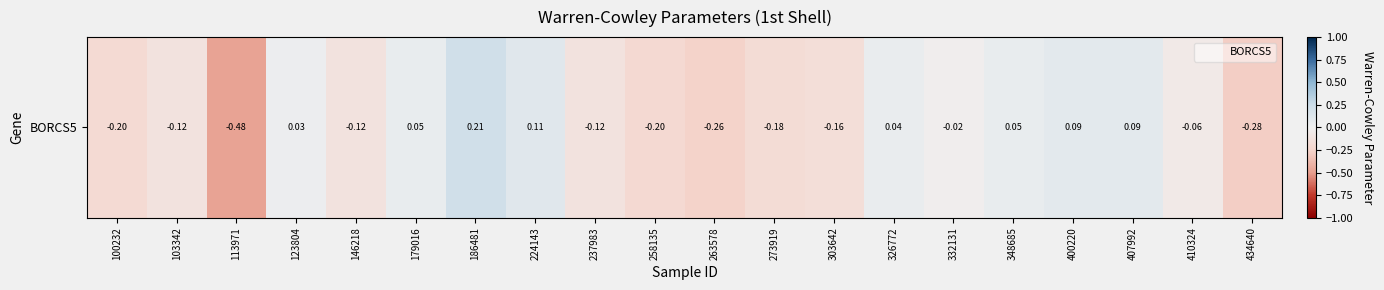

List the labels in order of value, smallest first.

113971, 434640, 263578, 258135, 100232, 273919, 303642, 103342, 237983, 146218, 410324, 332131, 123804, 326772, 179016, 348685, 400220, 407992, 224143, 186481